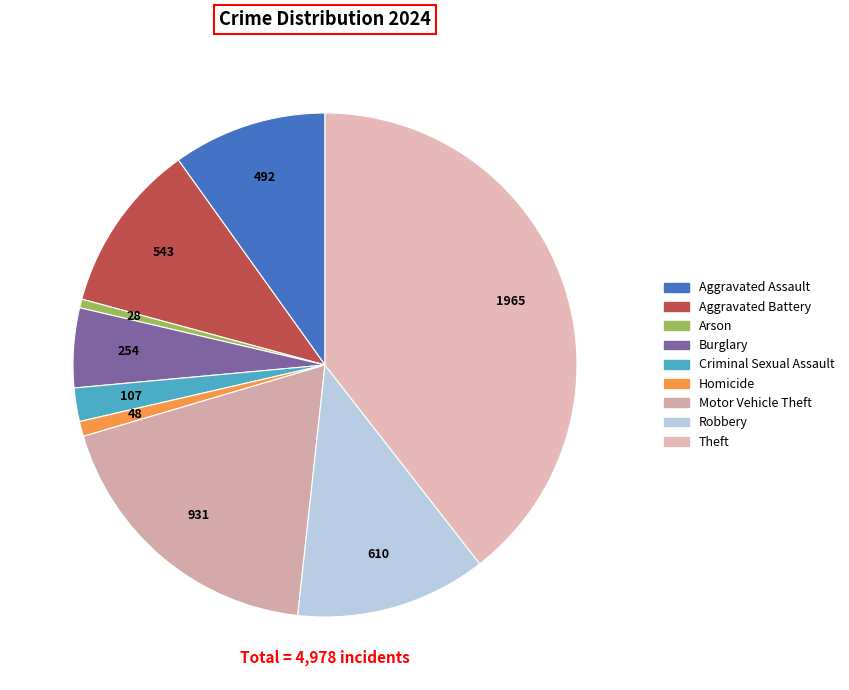

The Aggravated Assault slice represents 10% of the pie. True or false?

True